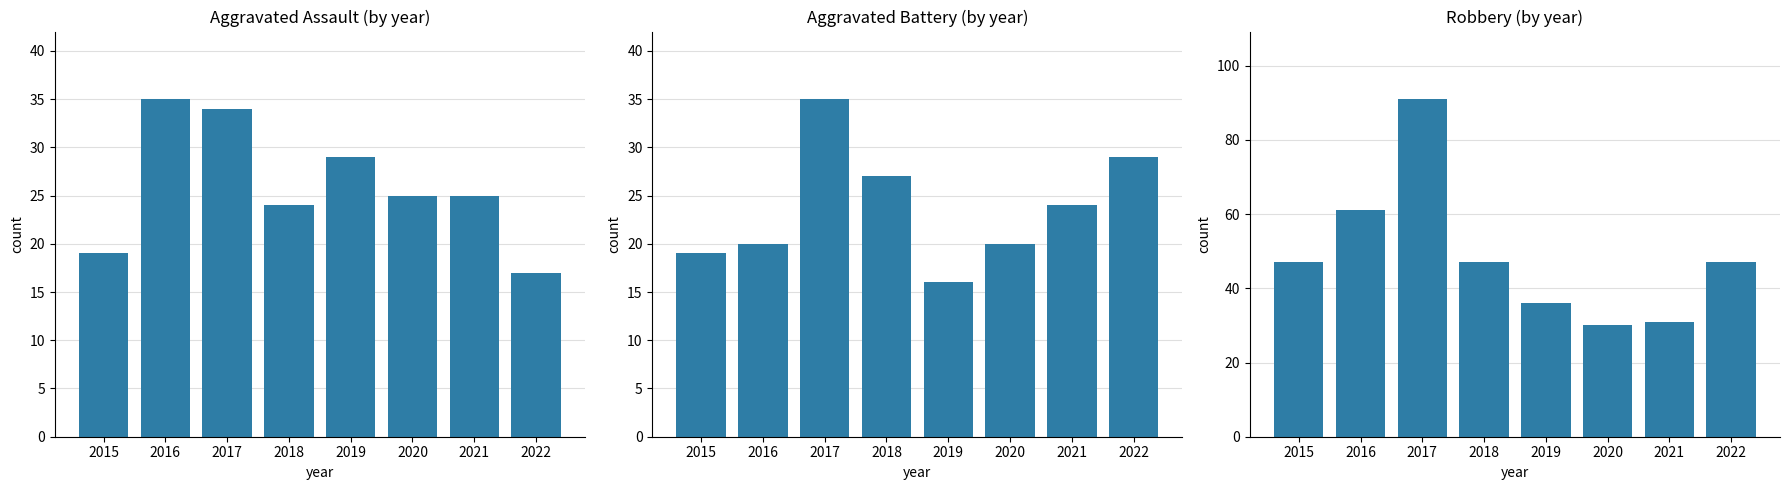

What is the lowest value of the Aggravated Battery series?

16